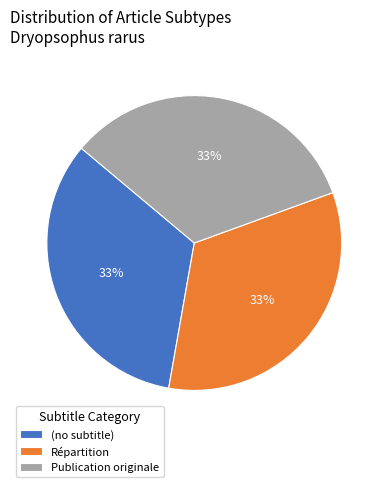

Do Répartition and Publication originale together represent more than half of the pie?

Yes